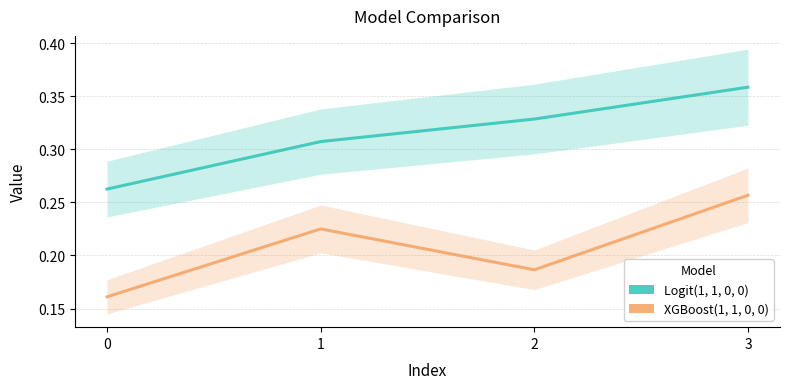

The Logit(1, 1, 0, 0) series shows 0.5 at 1. True or false?

False